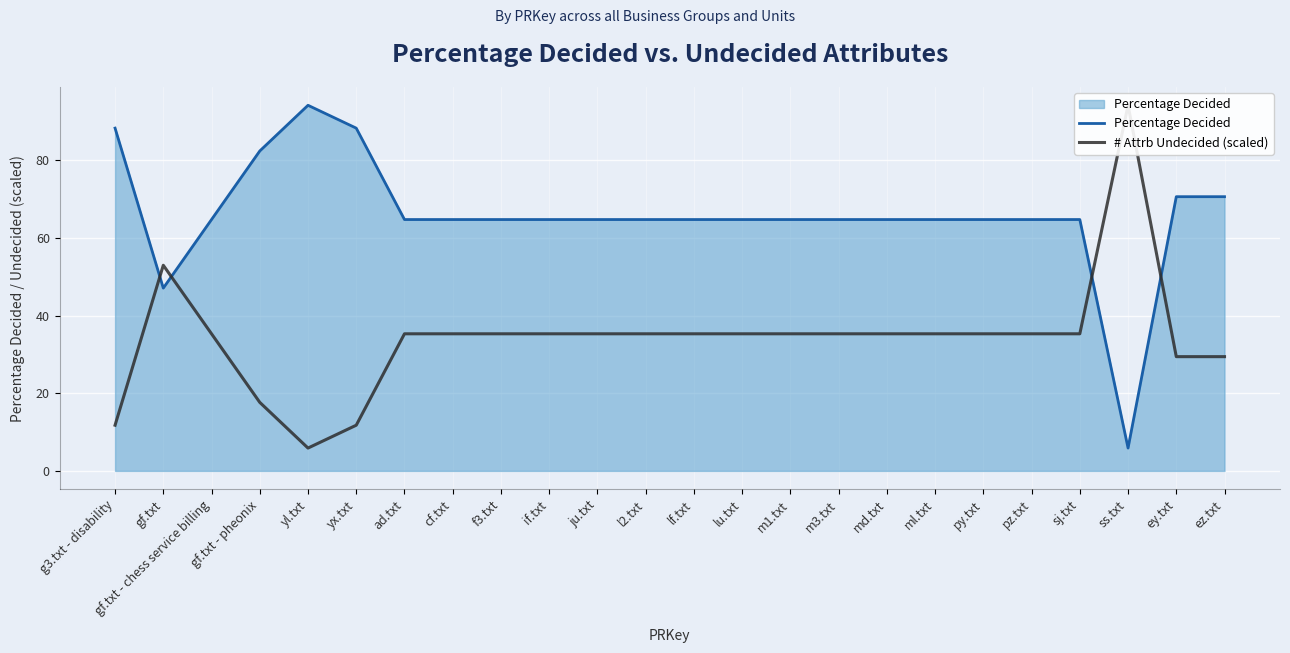

Which series has the largest range (max minus min)?

# Attrb Undecided (scaled)